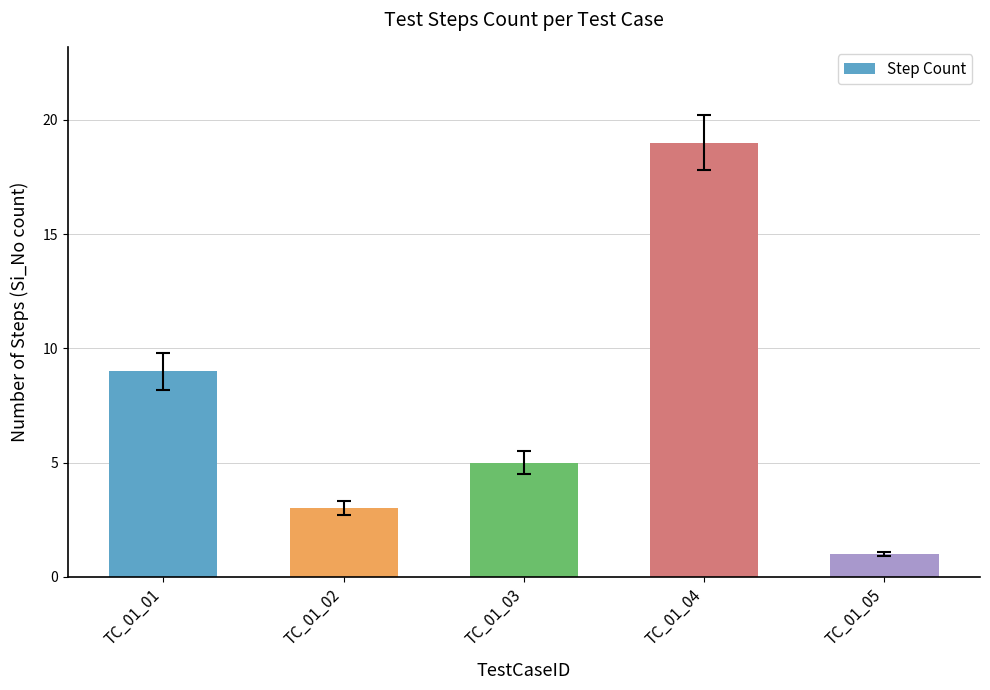

Which has a higher value, TC_01_02 or TC_01_01?

TC_01_01